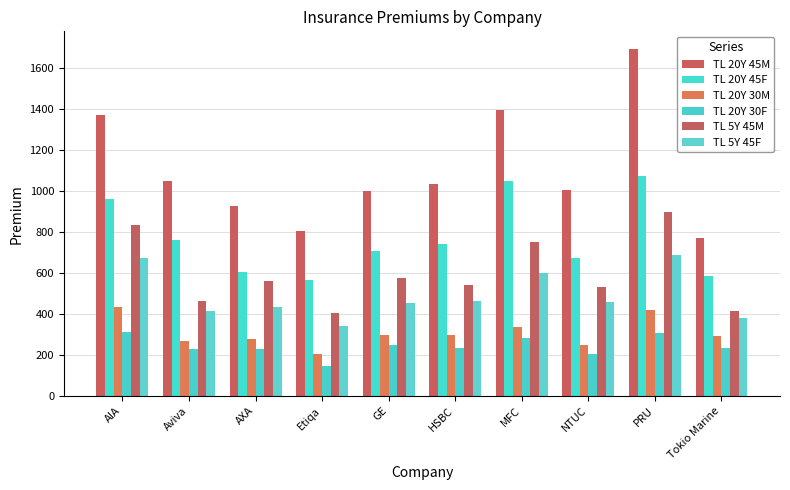

How many bars are there in each group?

6